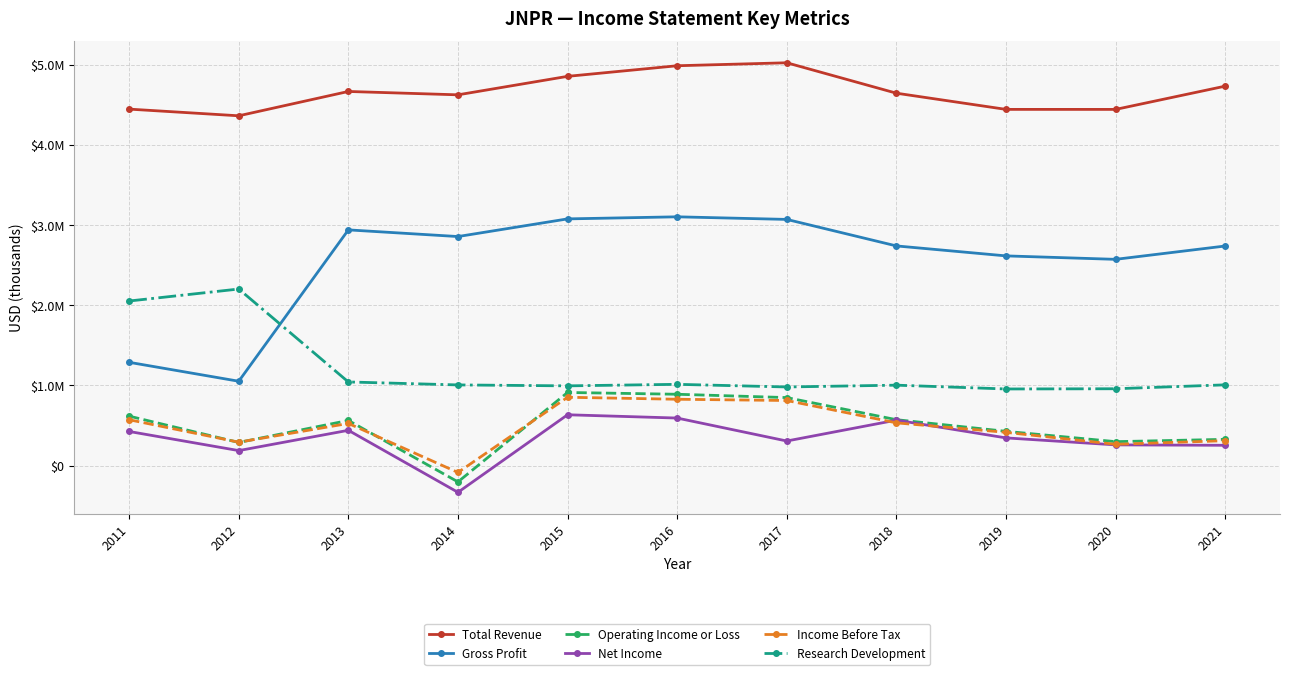

Does the chart have visible grid lines?

Yes